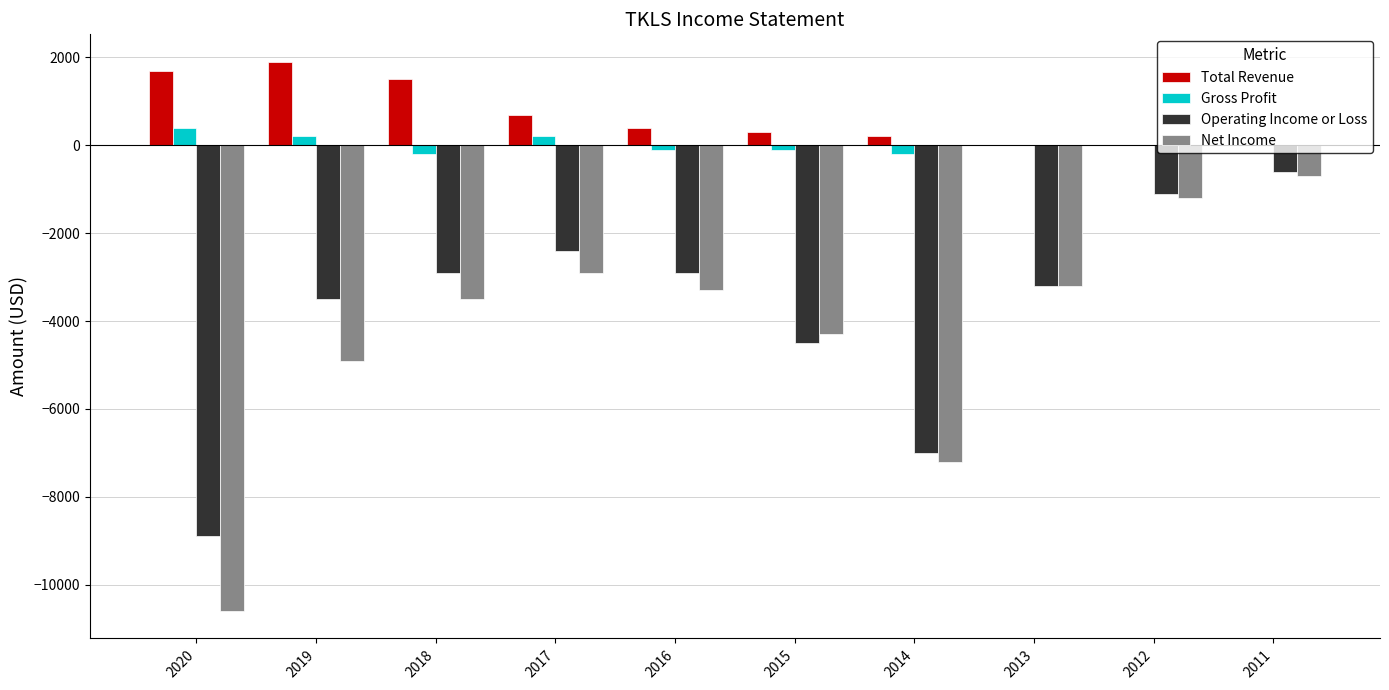

What value does the Operating Income or Loss series have at 2011, to the nearest 10?

-600